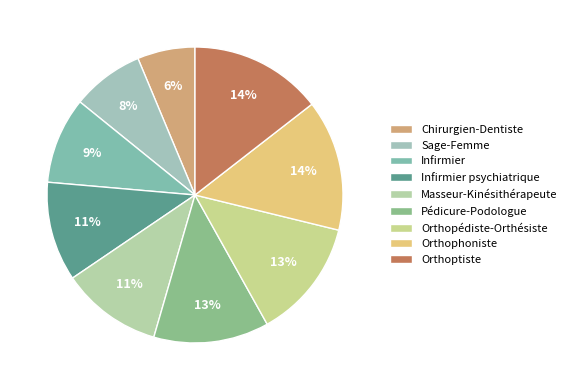

Does Chirurgien-Dentiste account for over 50% of the chart?

No